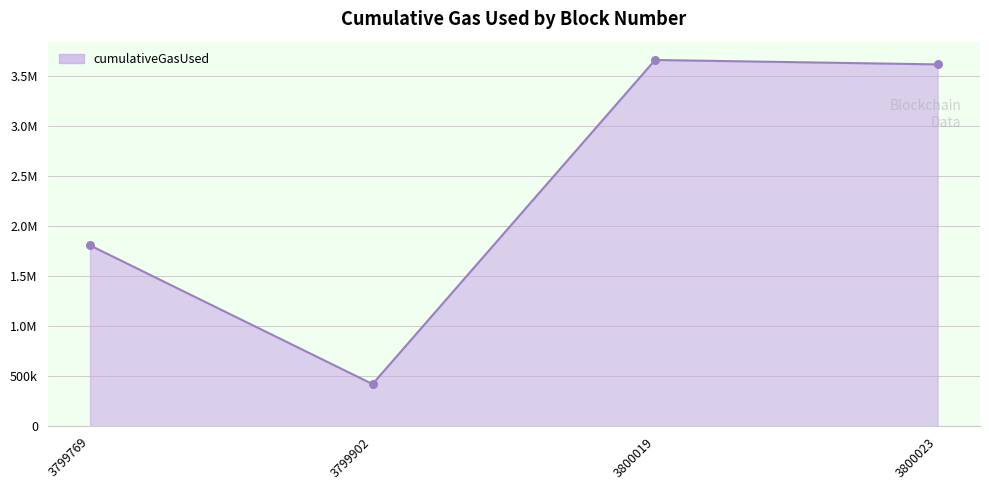

What is the change in value from 3799769 to 3799902?

-1385283